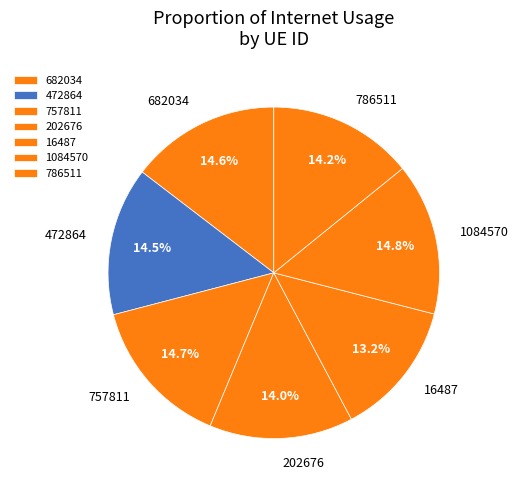

The 682034 slice represents 15% of the pie. True or false?

True